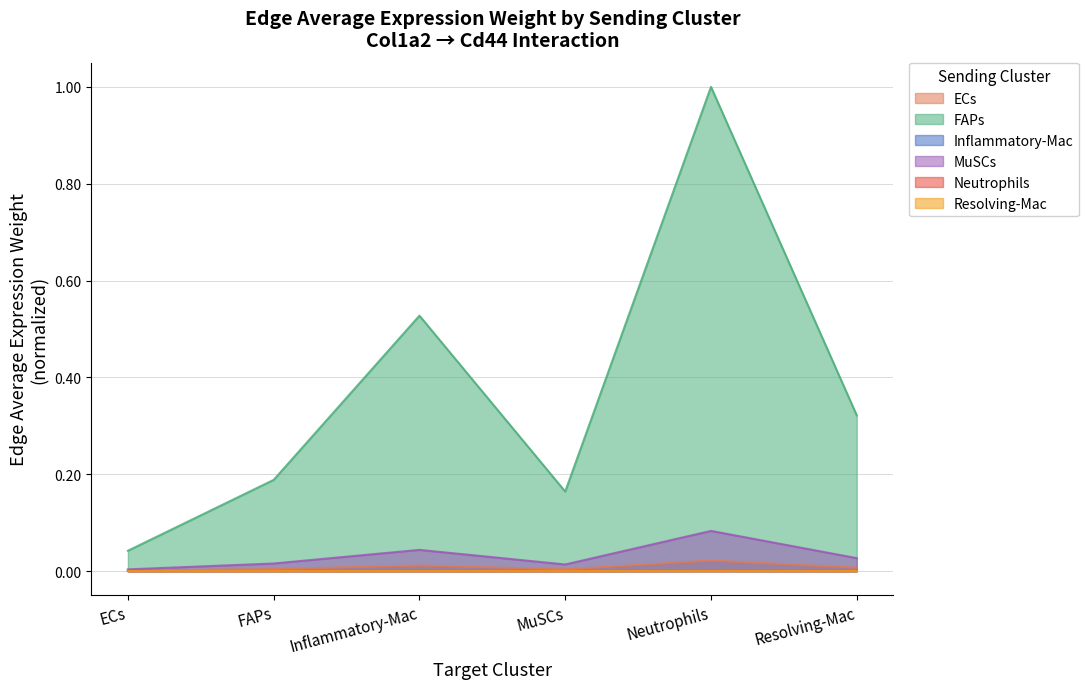

True or false: ECs and FAPs cross at least once.

False